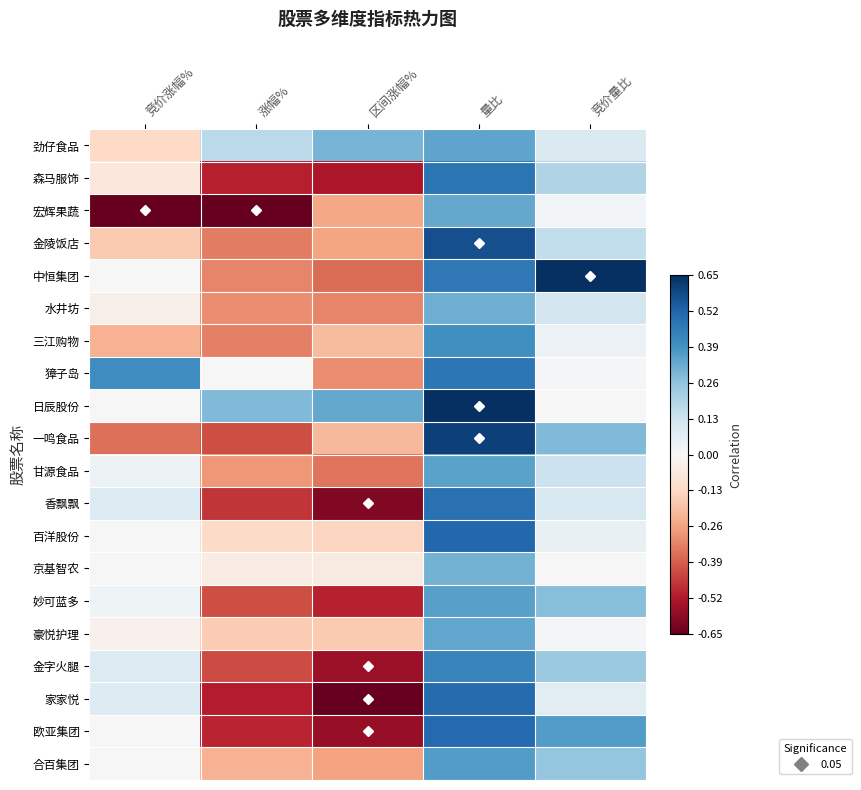

Which label corresponds to the smallest value in the chart?

竞价涨幅%